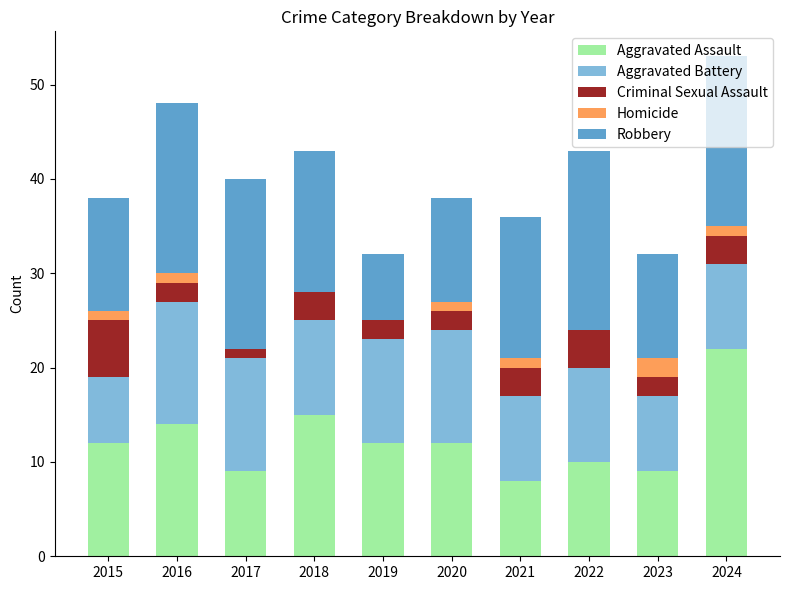

What is the total value across all series at 2023?

32